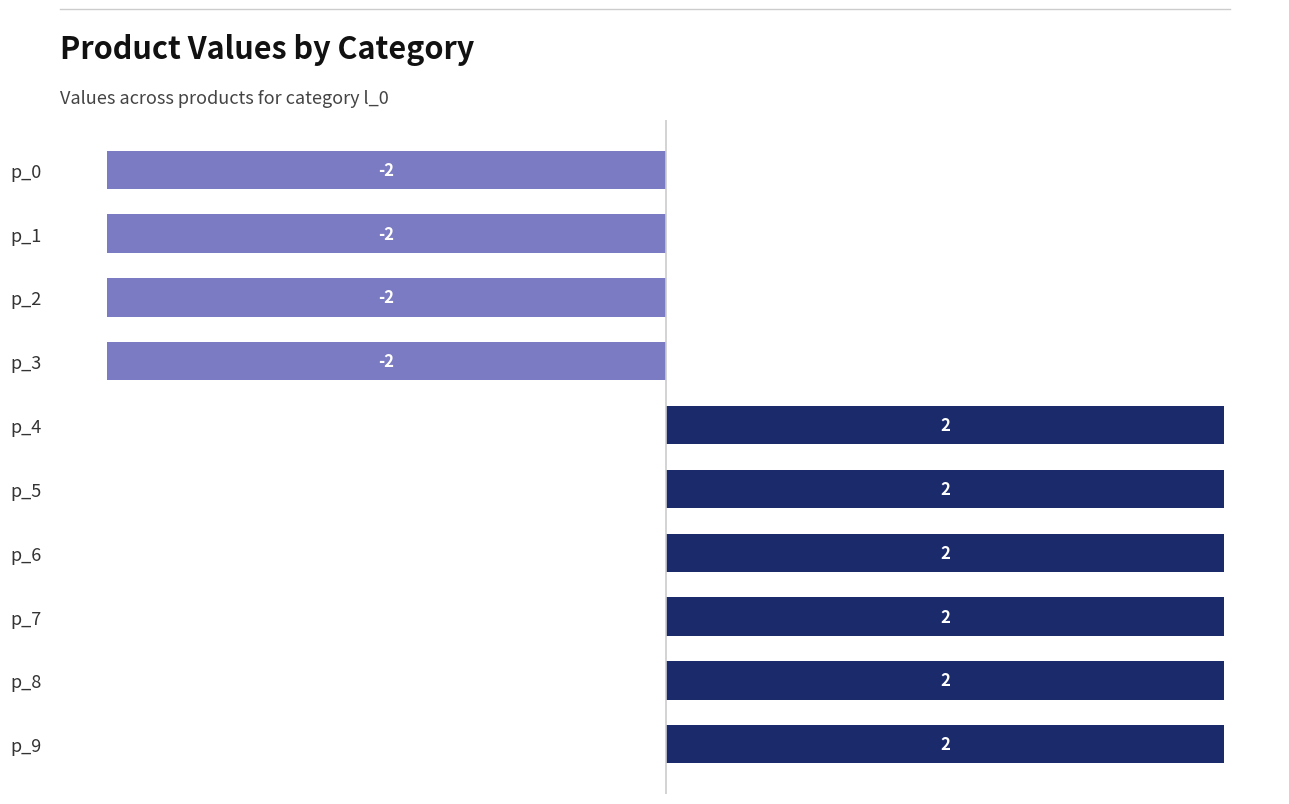

Reading top to bottom, extract all data points from this chart.

-2	-2	-2	-2	2	2	2	2	2	2